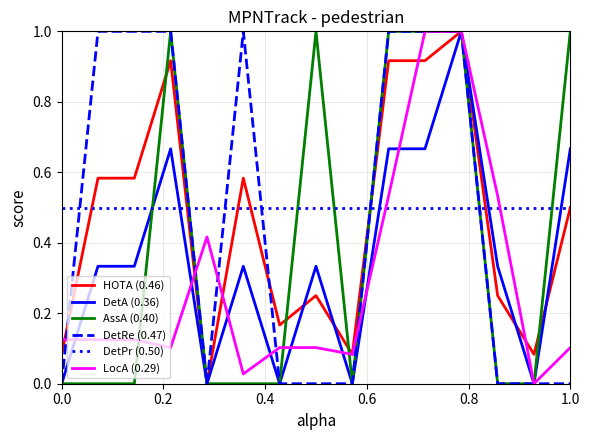

What is the maximum value shown in the chart?

1.0